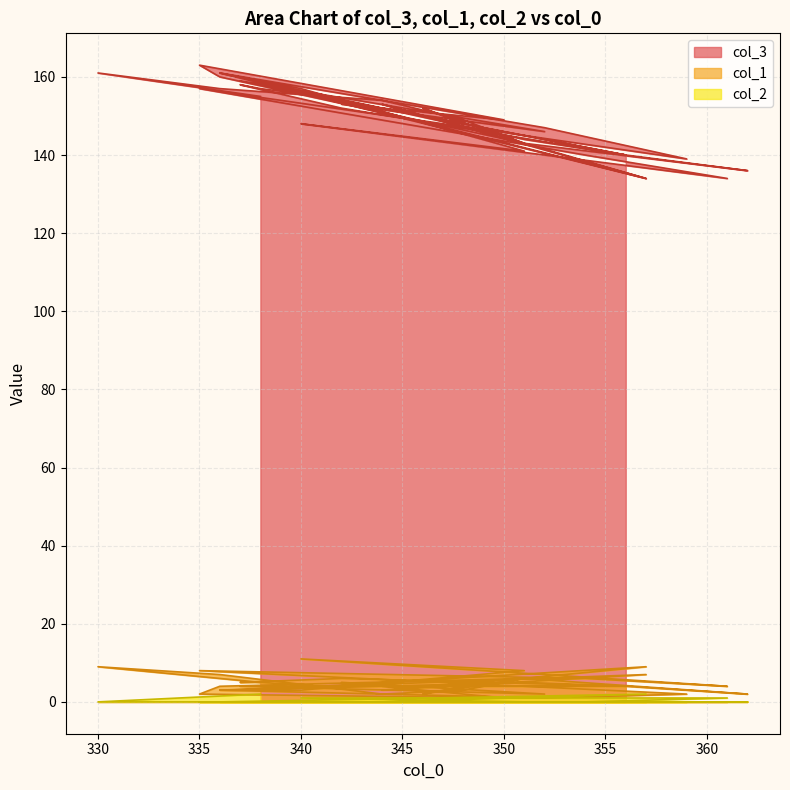

What is the difference between the second highest and minimum values in the col_2 series?

2